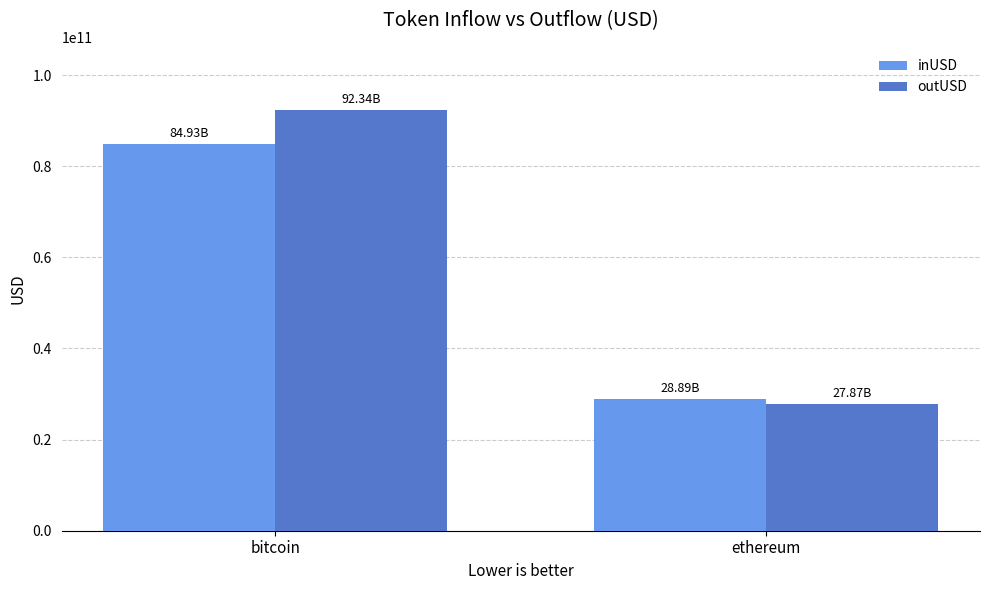

True or false: outUSD has a value of 12536775472.3 at ethereum.

False